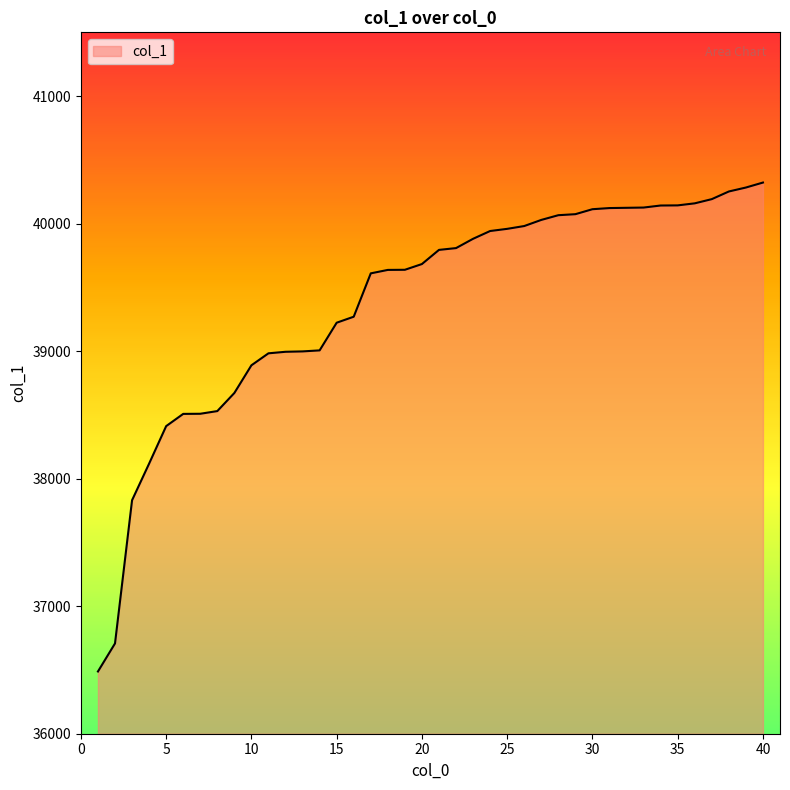

What is the smallest value displayed?

36488